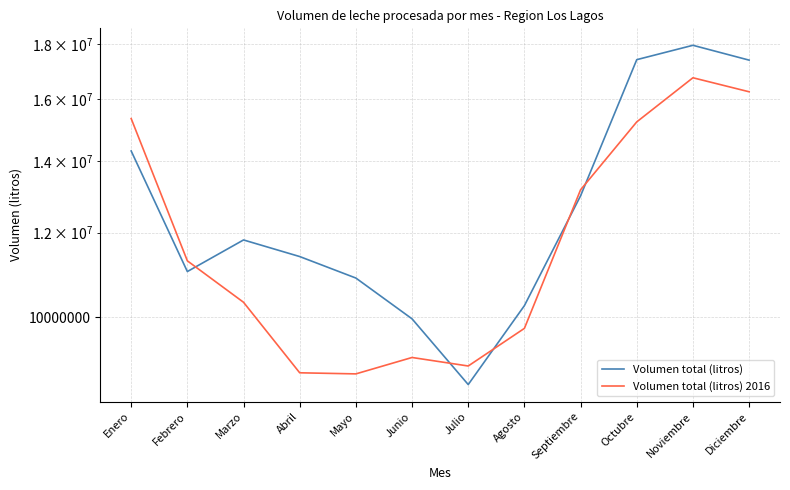

What value does the Volumen total (litros) 2016 series have at Noviembre?

16747173